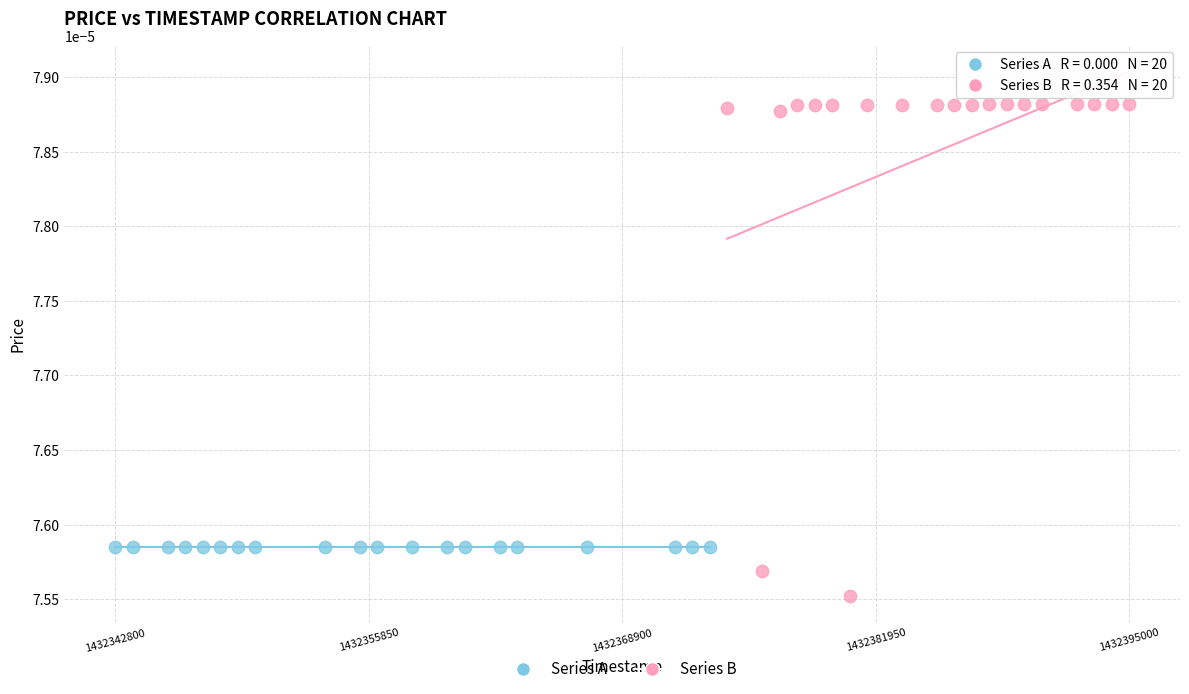

Which series reaches the maximum Y coordinate?

Series B